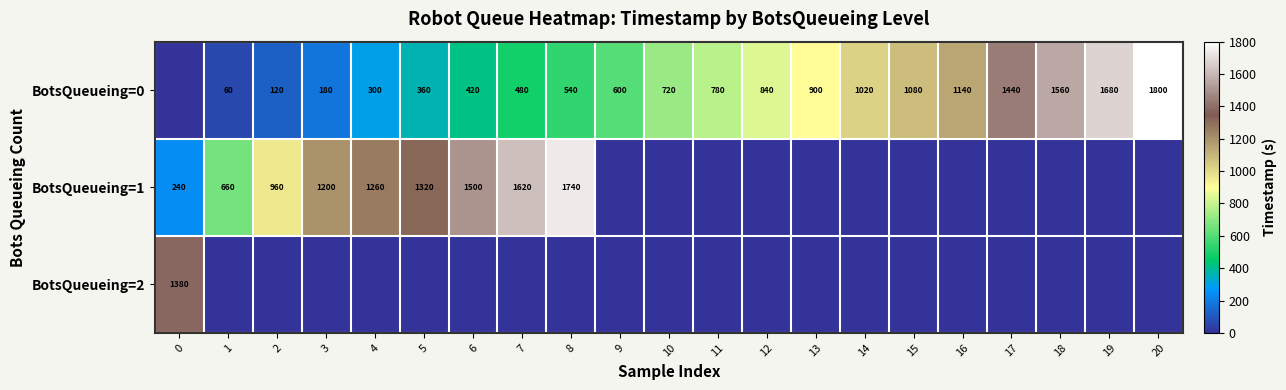

What is the sum of the BotsQueueing=0 values at 4 and 10?

1020